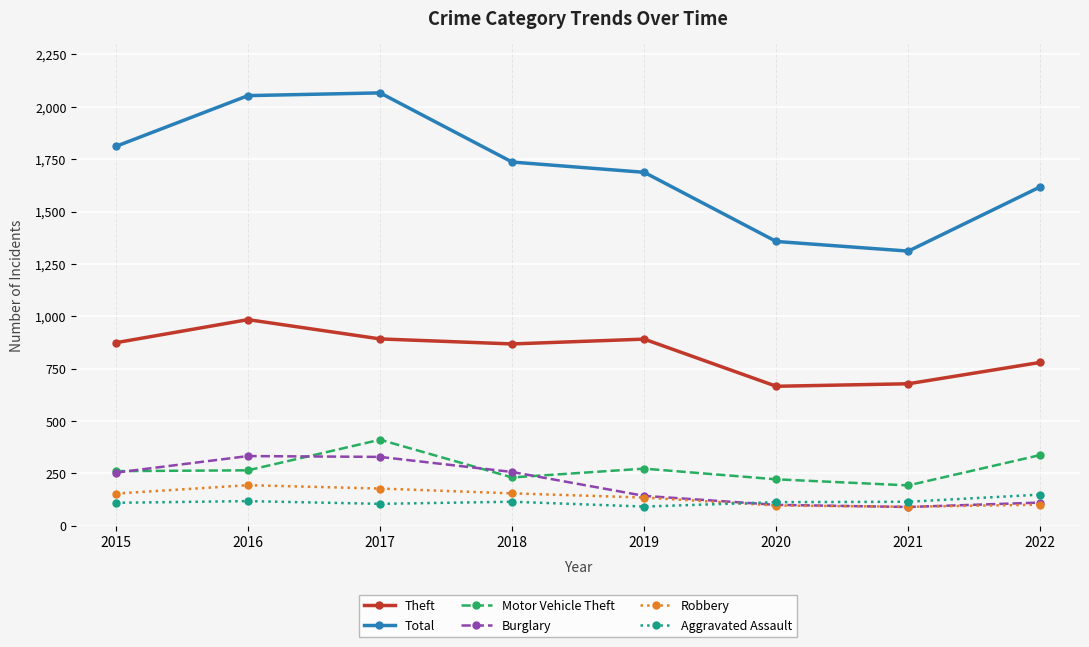

At which label does Aggravated Assault first exceed 115?

2016